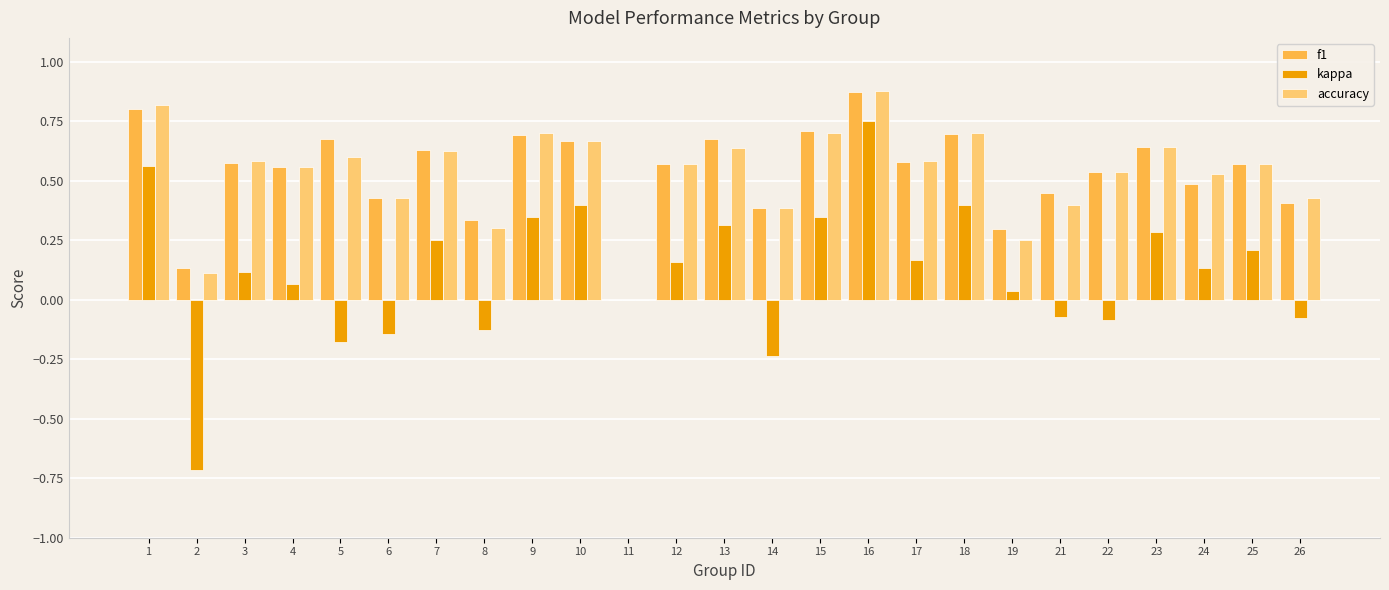

What is the sum of all accuracy values?

13.2